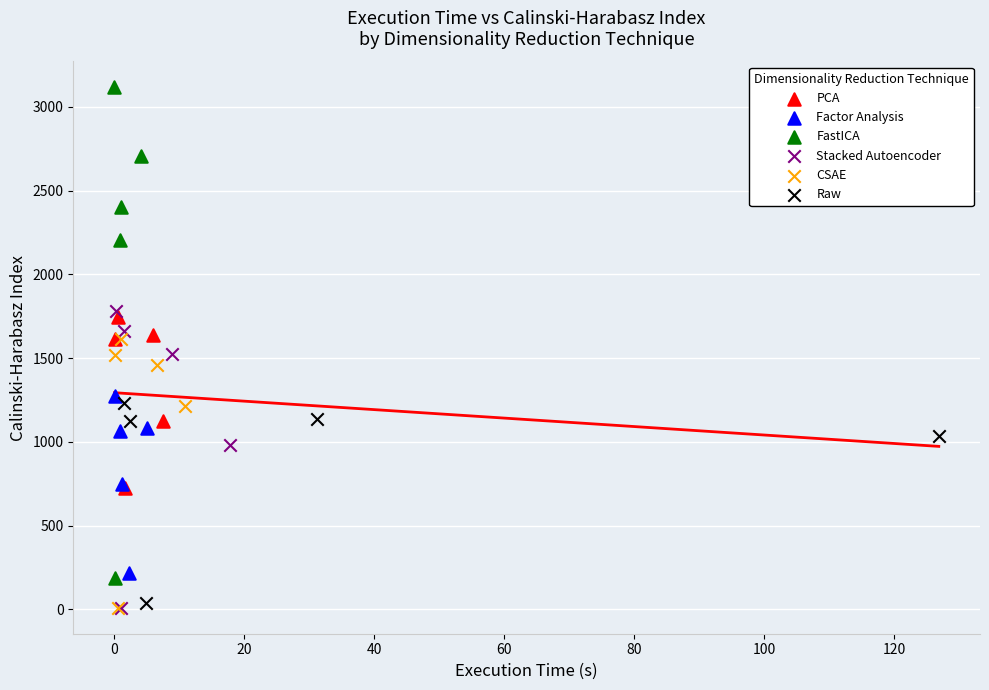

Which series contains the highest Y value?

FastICA